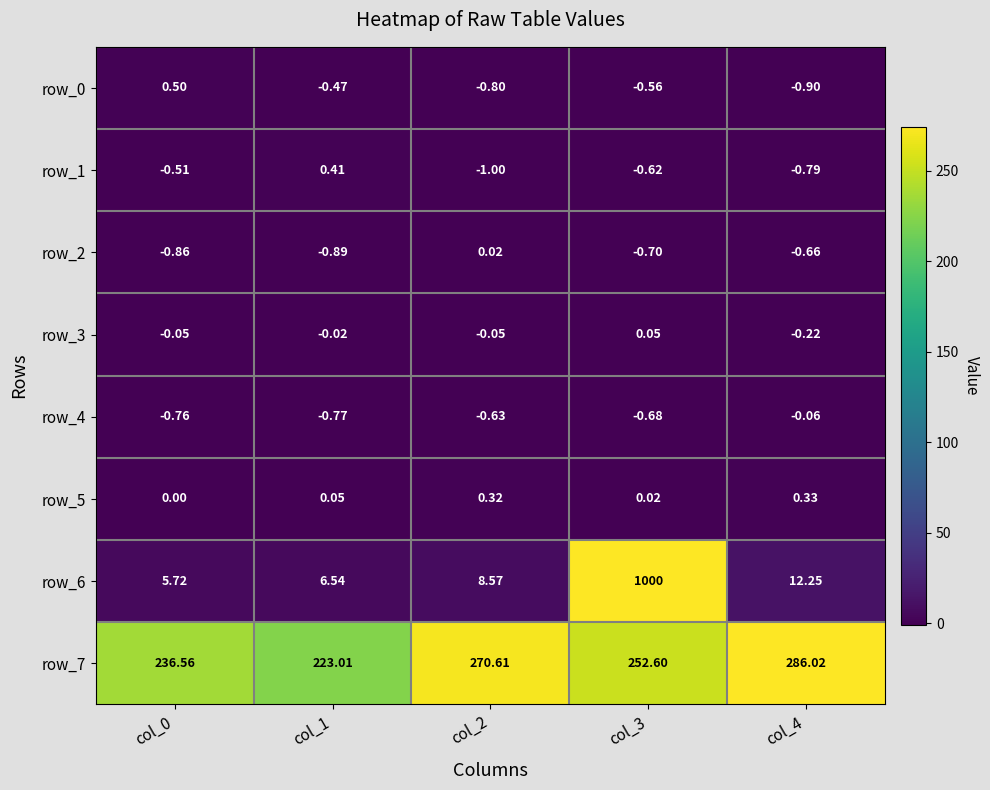

The value of row_2 at col_0 is -0.9. True or false?

True